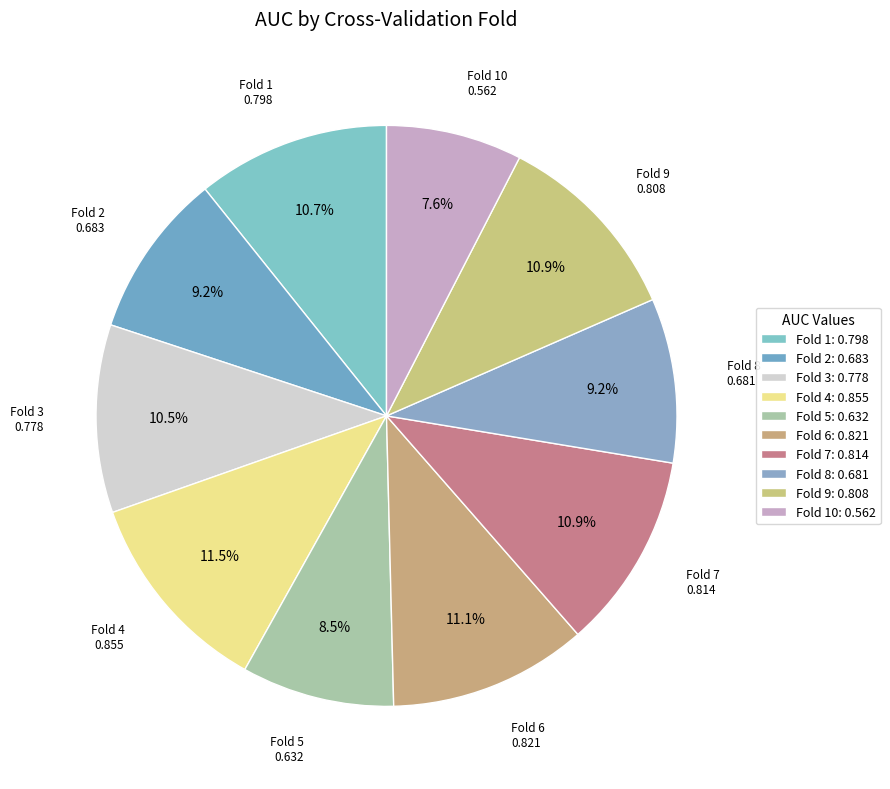

How many slices are in this pie chart?

10